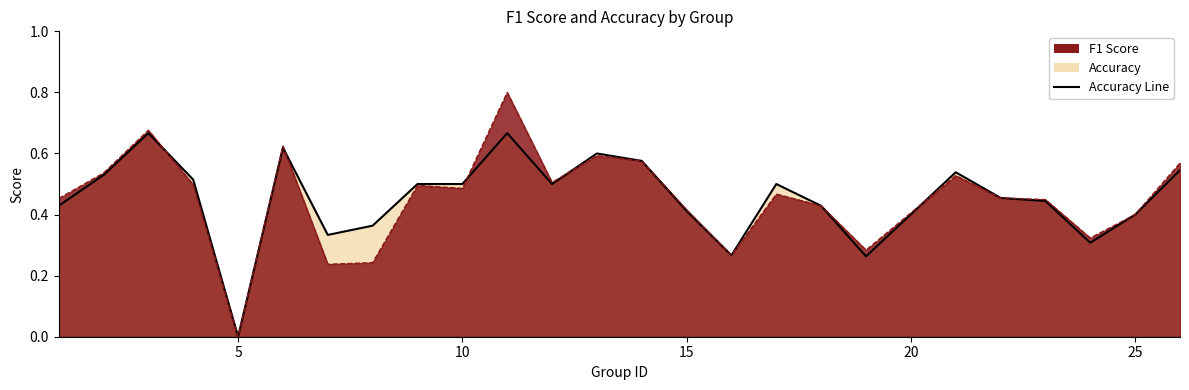

True or false: f1 has a value of 0.2 at 21.

False